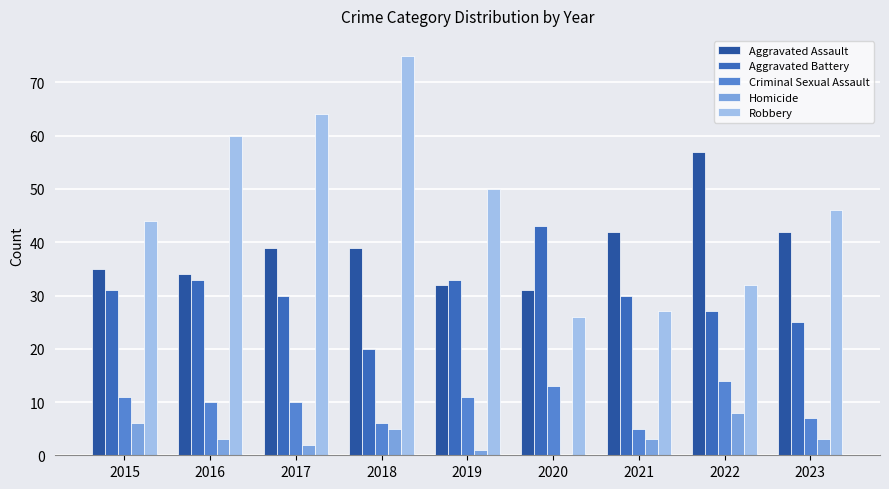

At which label does Homicide reach its peak?

2022